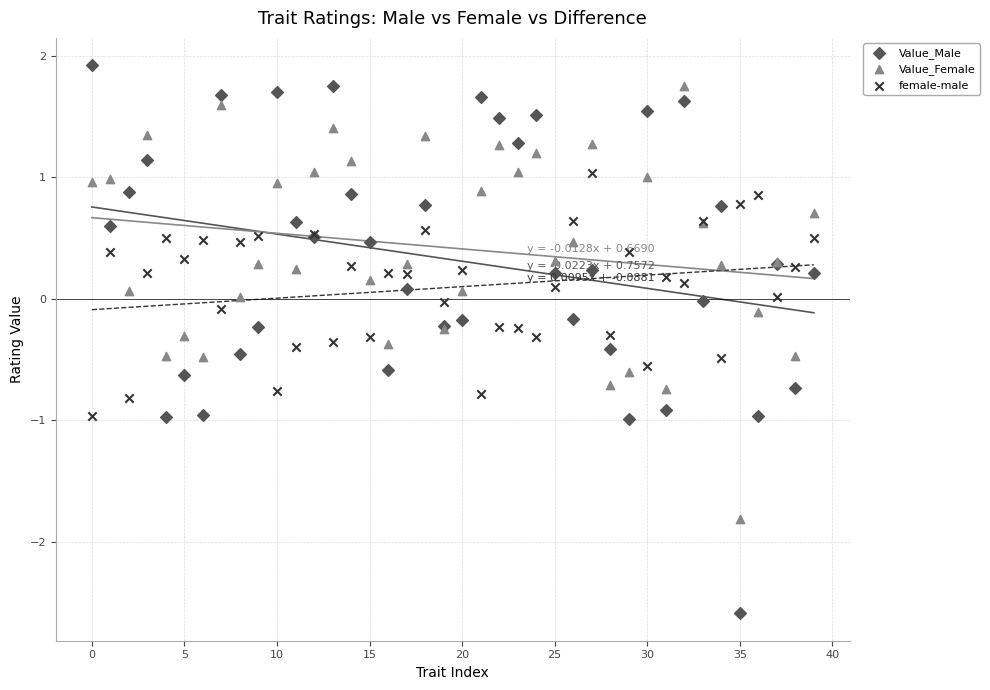

What are all the series names shown in the legend?

Value_Male, Value_Female, female-male